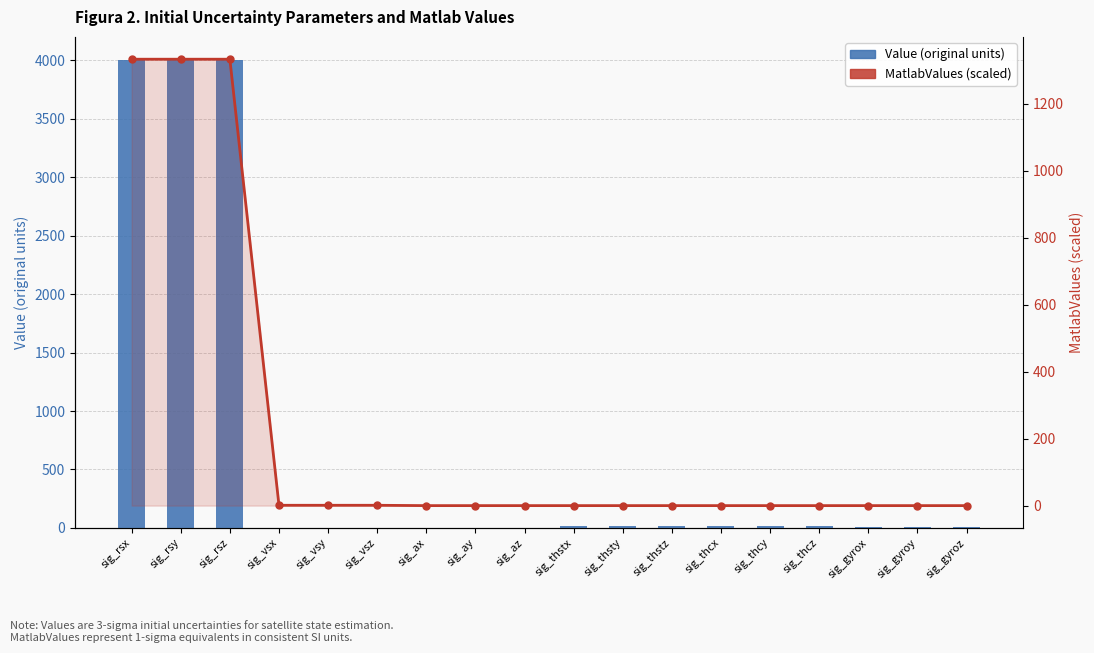

What is the label of the 1st bar from the right?

sig_gyroz